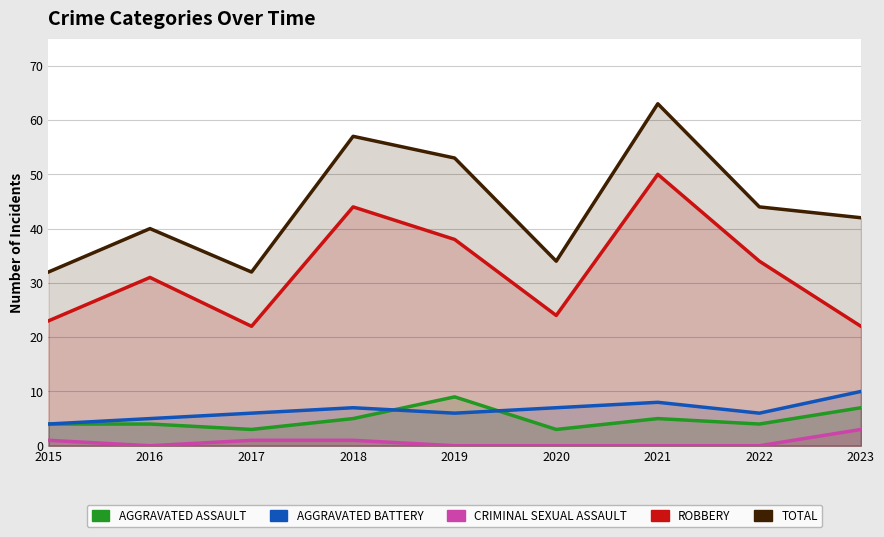

What is the difference between the maximum and second lowest values in the Robbery series?

28